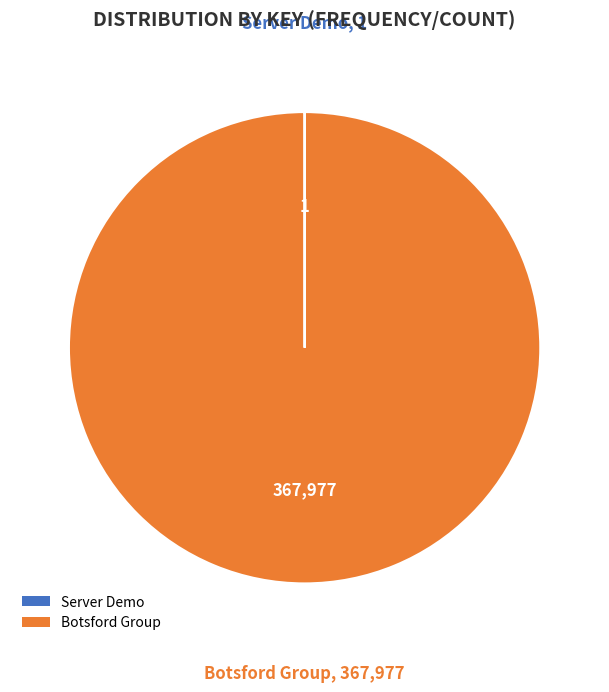

The Botsford Group slice represents 91% of the pie. True or false?

False